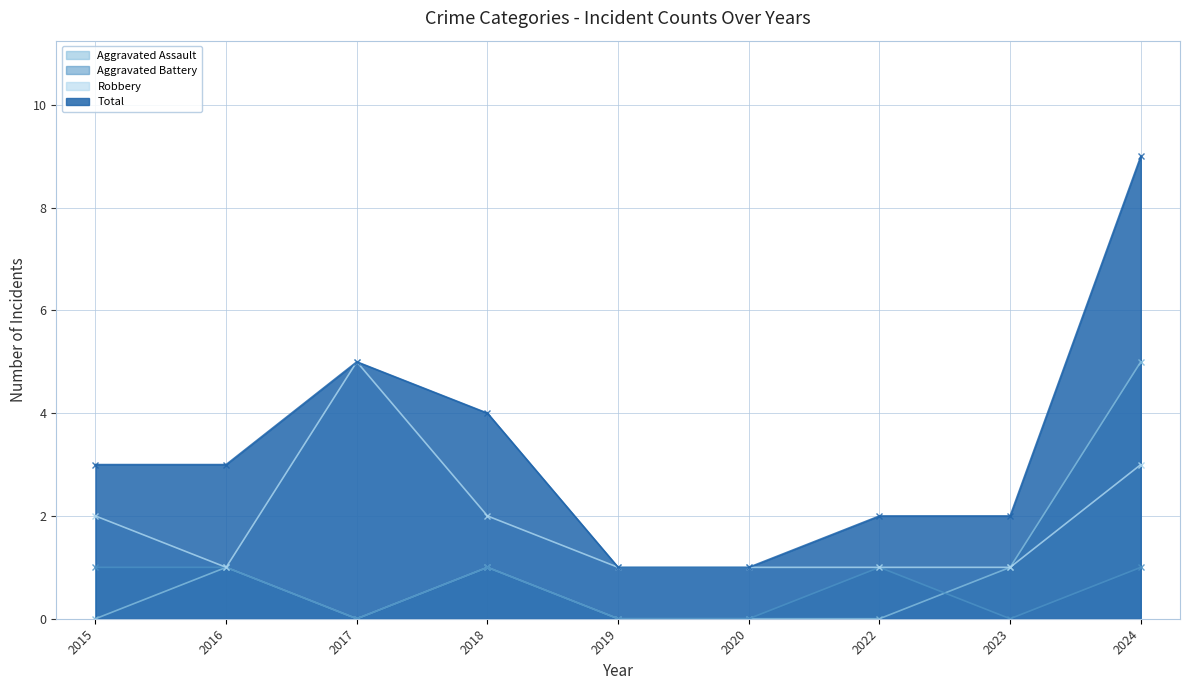

True or false: Aggravated Assault and Robbery cross at least once.

False